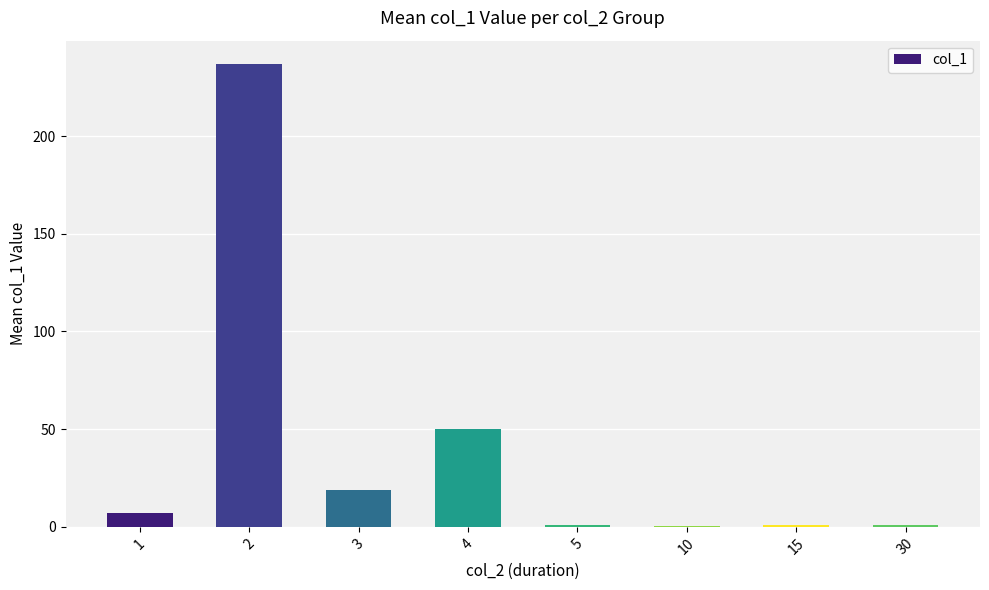

What is the average value?

39.6